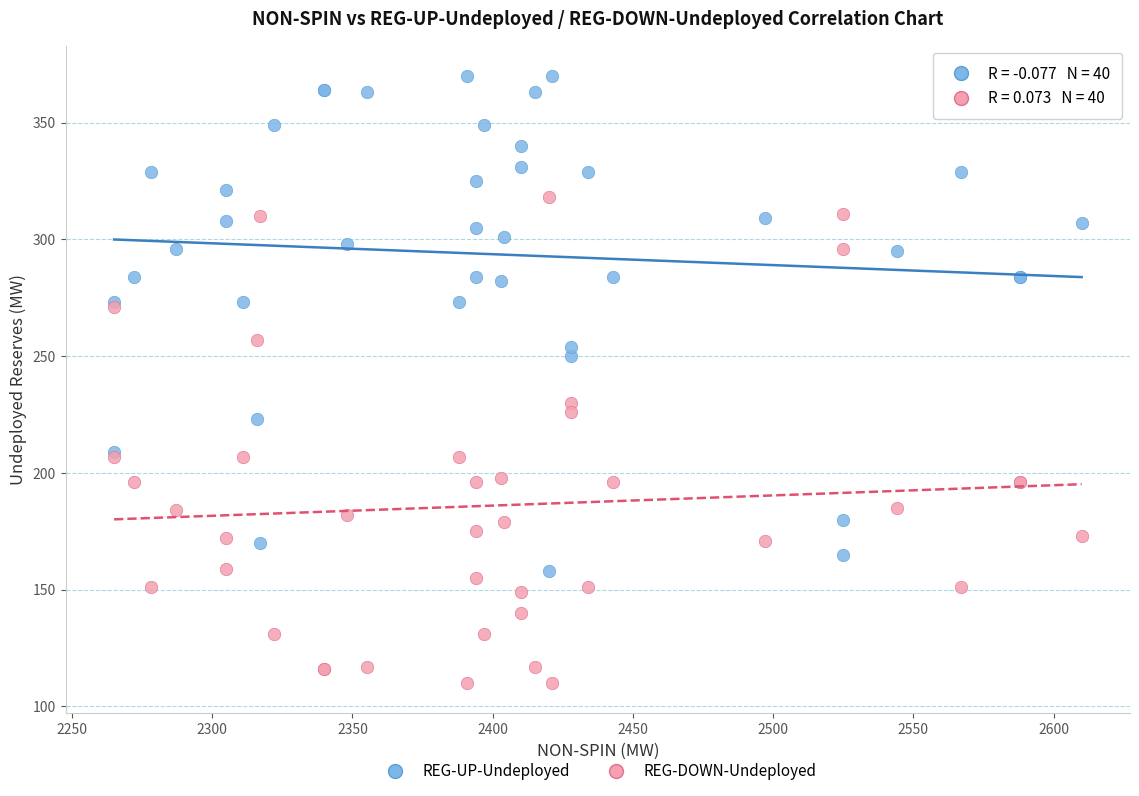

Which series reaches the minimum Y coordinate?

REG-DOWN-Undeployed